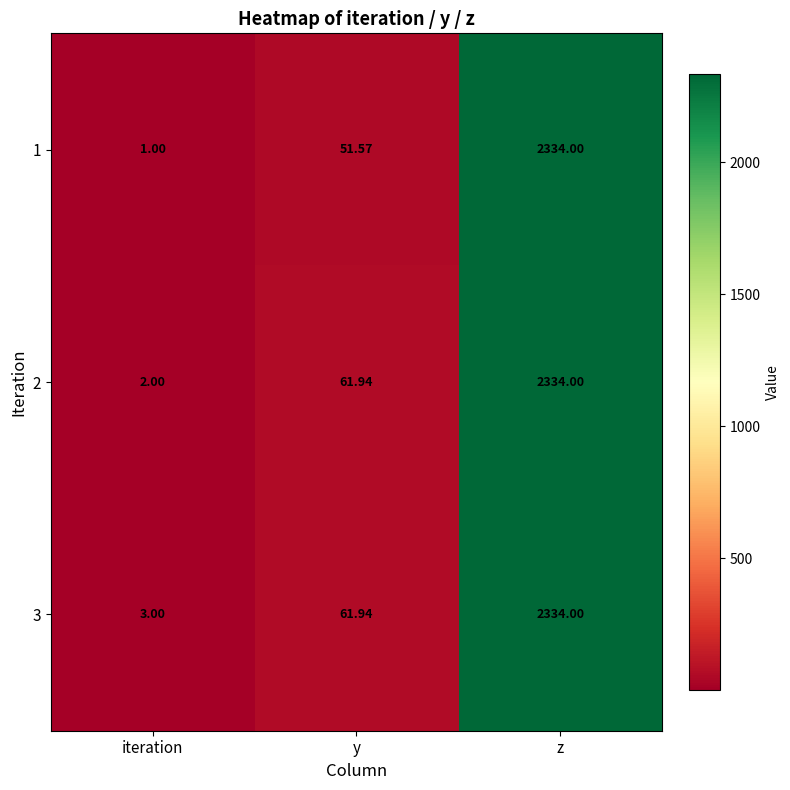

List the labels in order of 3 value, smallest first.

iteration, y, z